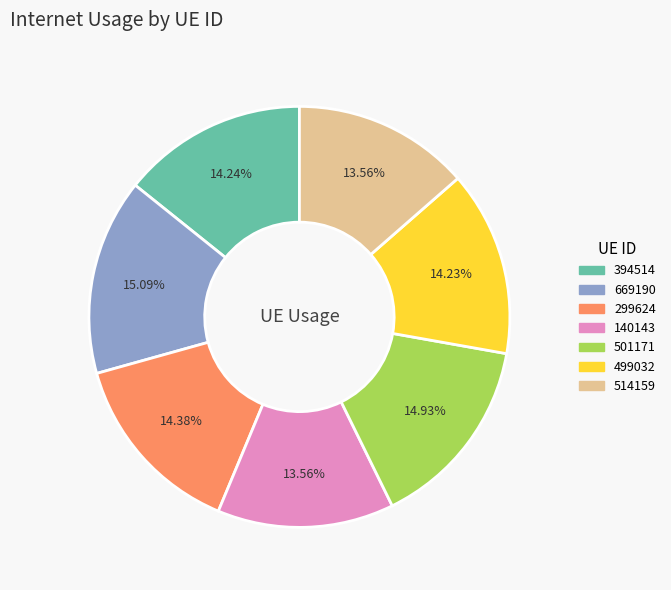

Does 394514 represent more than half of the total?

No